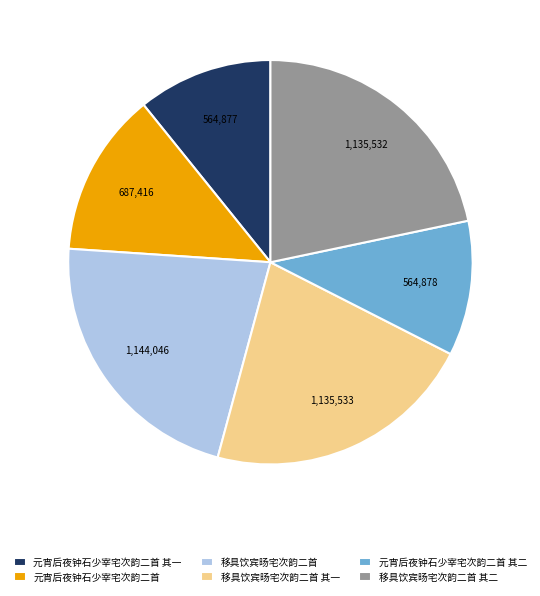

The 元宵后夜钟石少宰宅次韵二首 其二 slice represents 21% of the pie. True or false?

False